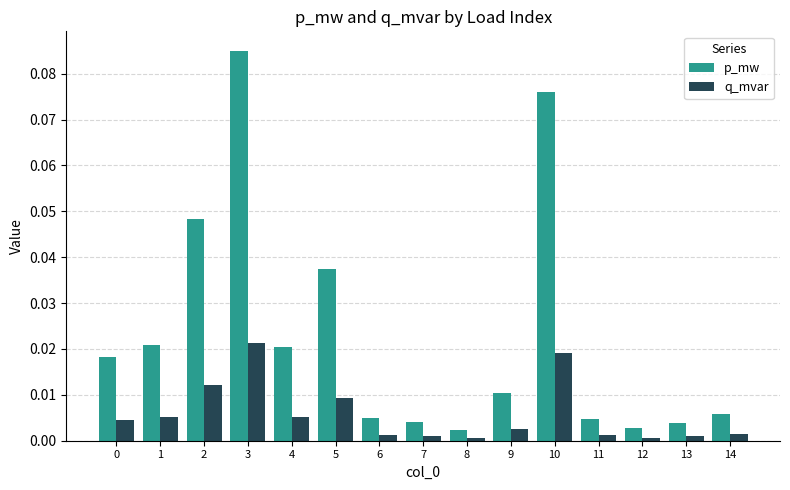

Which category has the highest value in the q_mvar series?

3